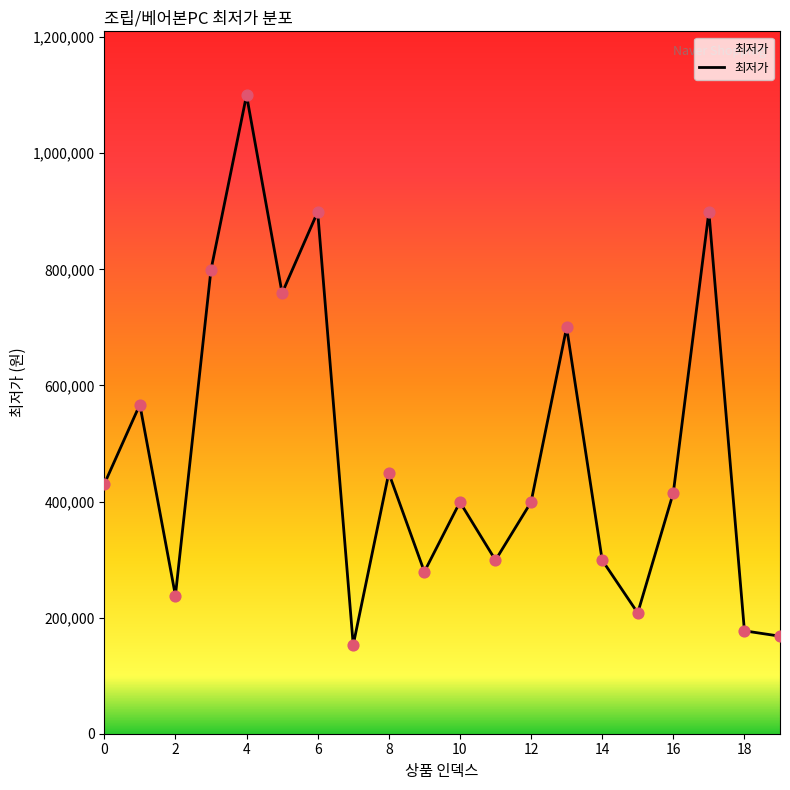

What is the difference between the maximum and minimum values?

947000